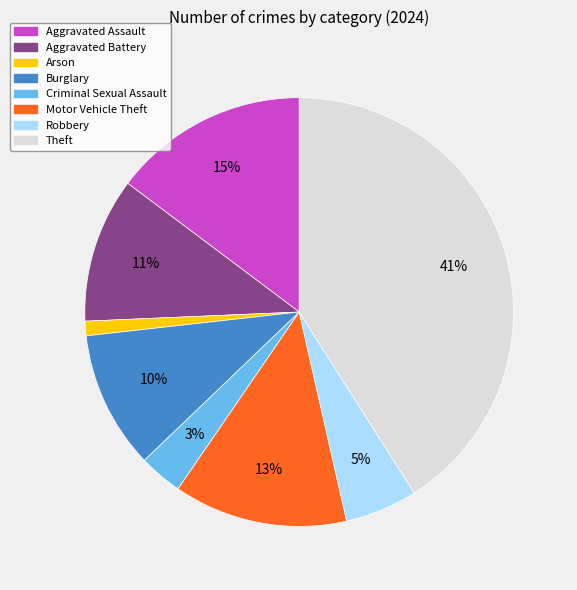

Which category has the smallest portion of the pie?

Arson